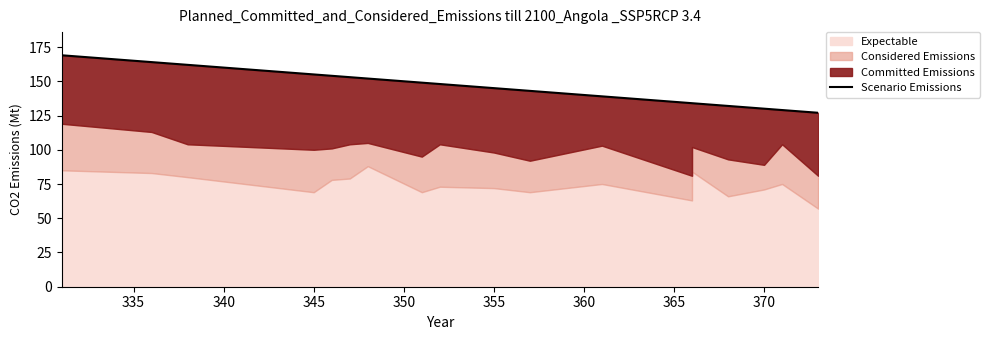

Does the chart display data point markers on the line(s)?

No